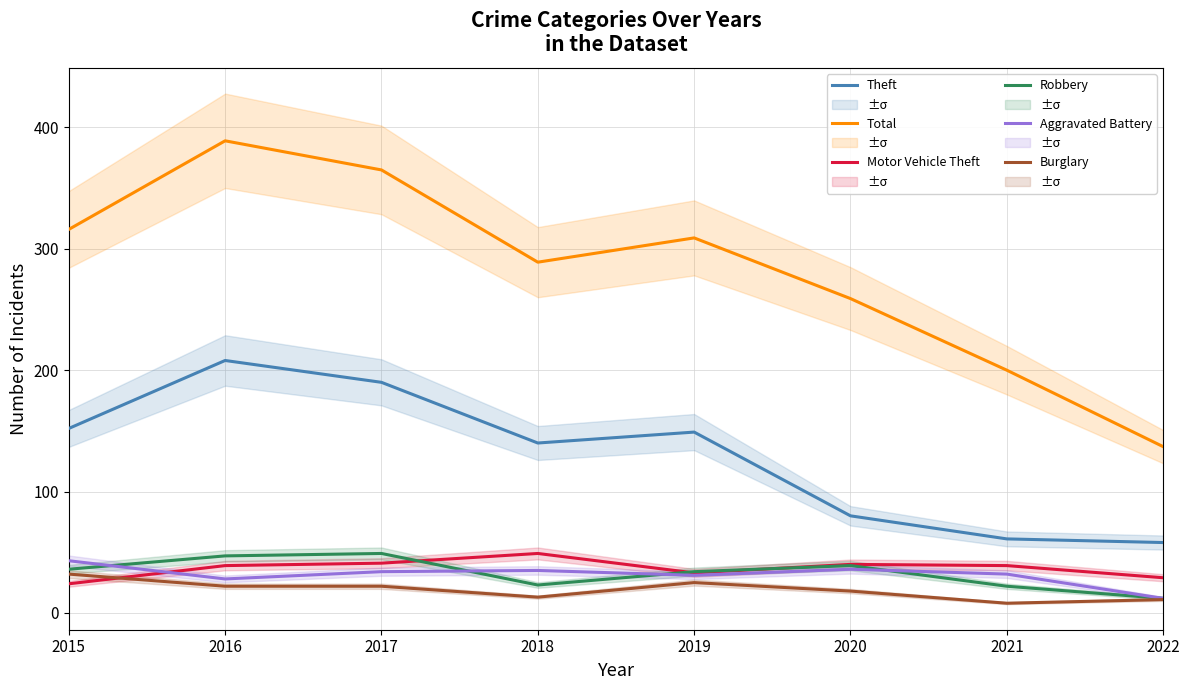

What is the average value of the Aggravated Battery series?

31